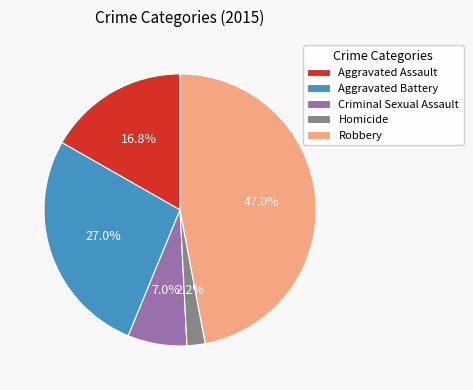

True or false: Homicide accounts for 2% of the total.

True